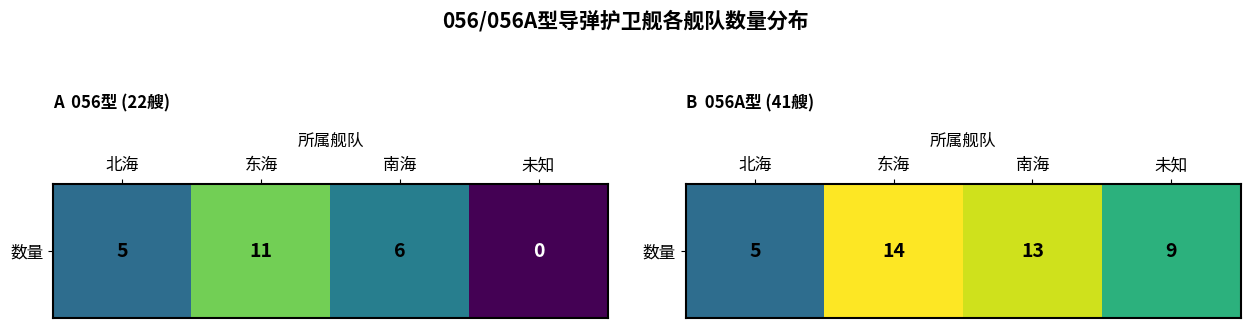

The chart shows a value of 14 at 东海. True or false?

True